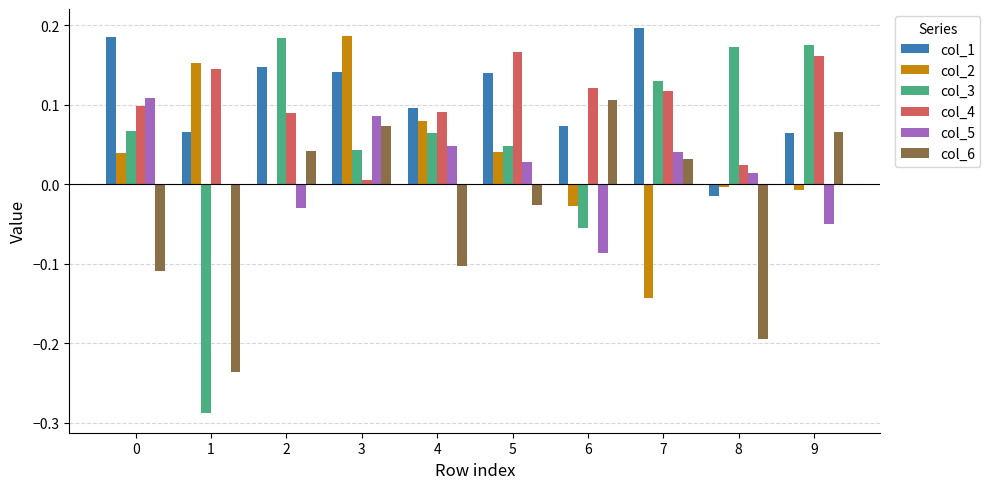

Is the value of col_1 at 8 greater than the value of col_6 at 7?

No